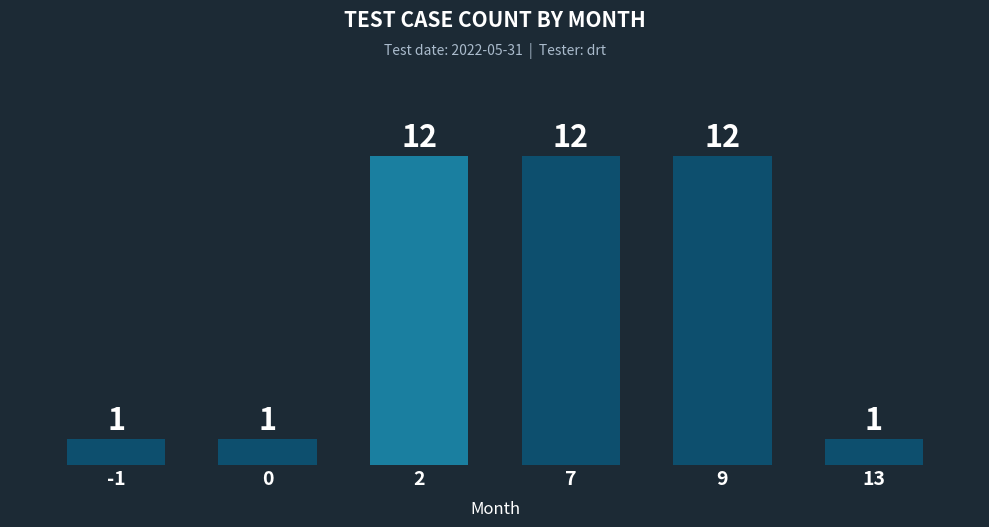

Reading right to left, what are all the values shown in this chart?

13=1	9=12	7=12	2=12	0=1	-1=1